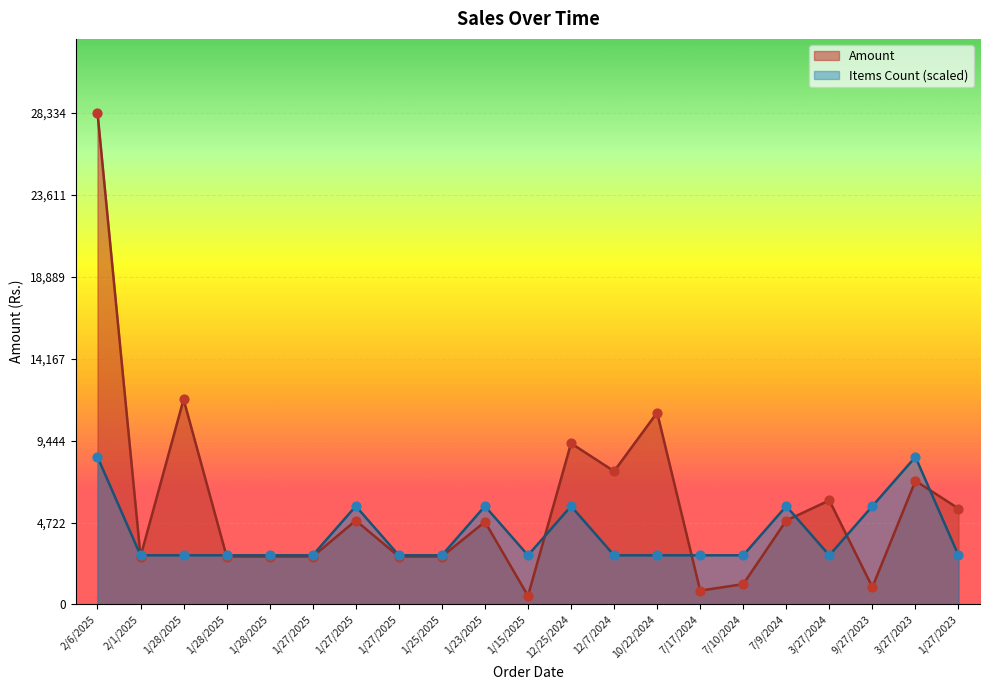

What is the total value across all series at 1/15/2025?

3332.4